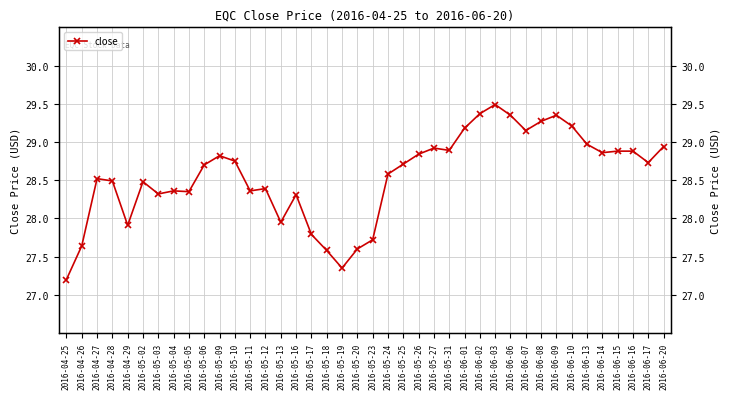

Count the number of values greater than 28.

31